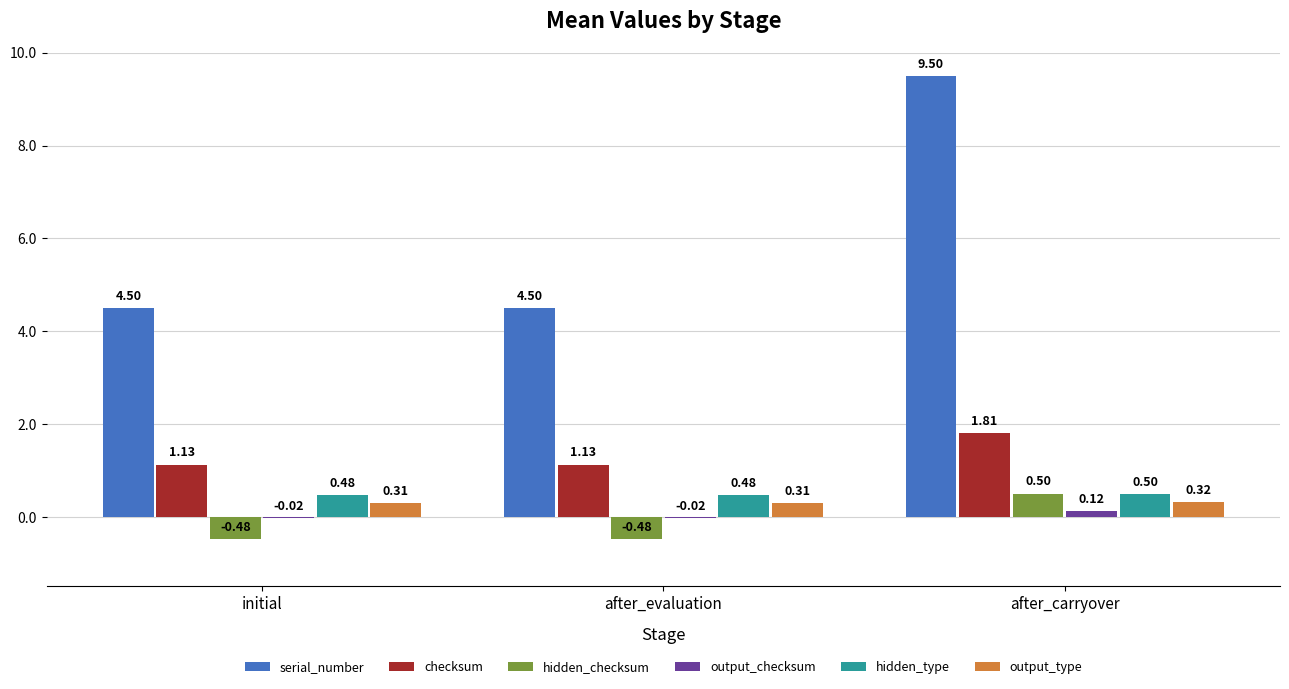

Is the value of hidden_checksum at after_evaluation greater than the value of output_checksum at initial?

No